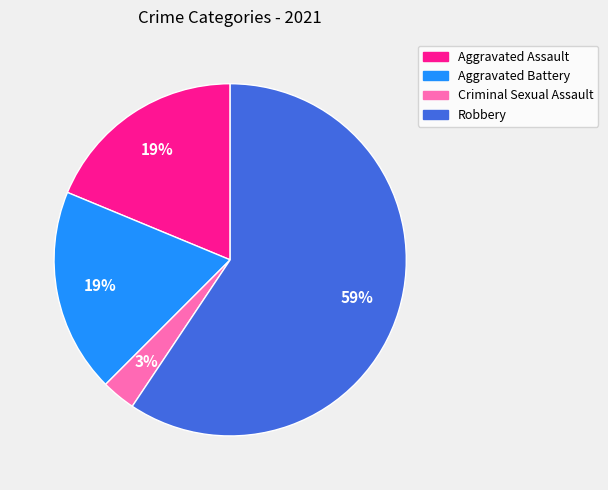

To the nearest percent, what is the difference between the largest and smallest slice percentages?

56%